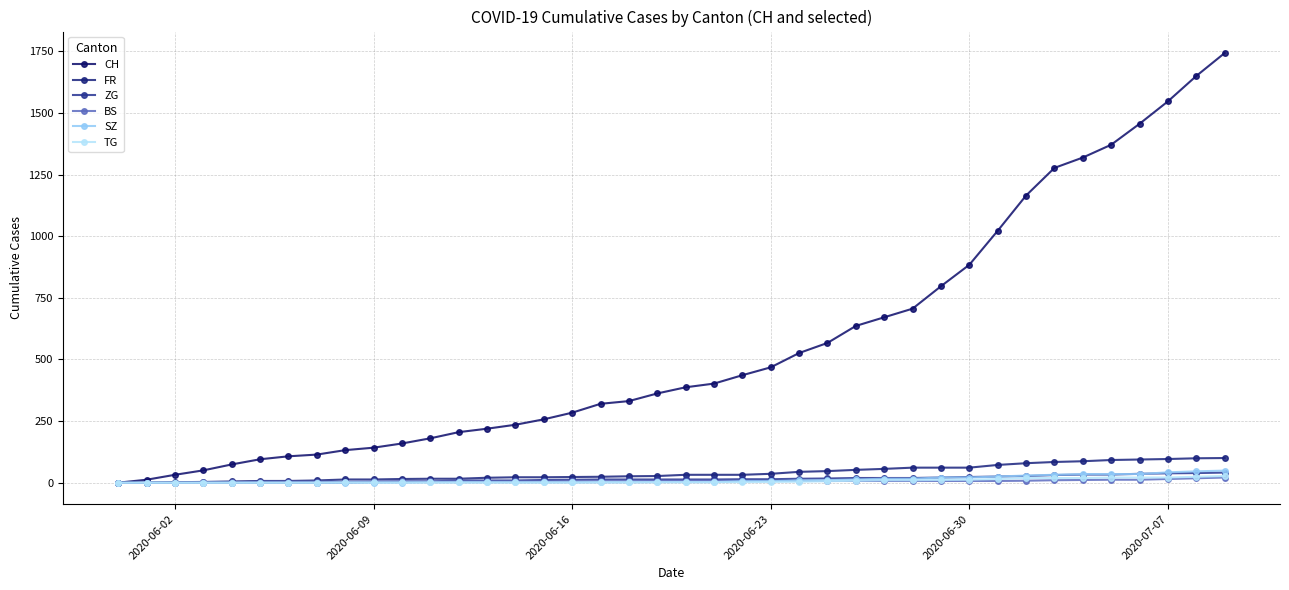

How many distinct data groups are displayed?

6